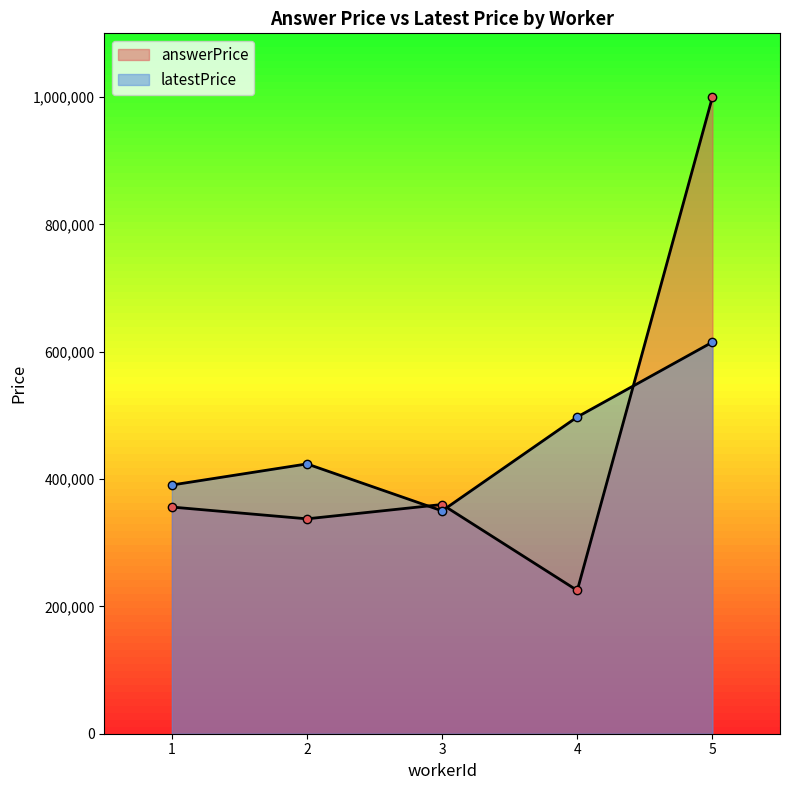

At which category is the sum across all series the highest?

5